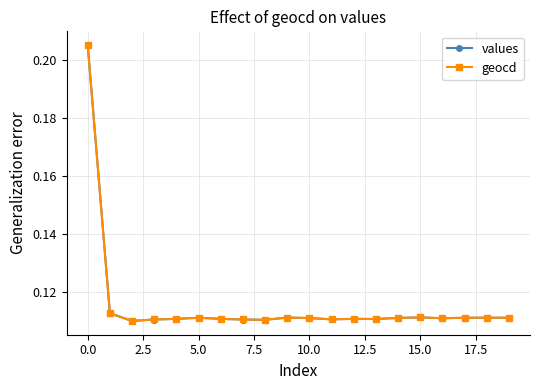

Count the geocd values in the range 0 to 1.

20